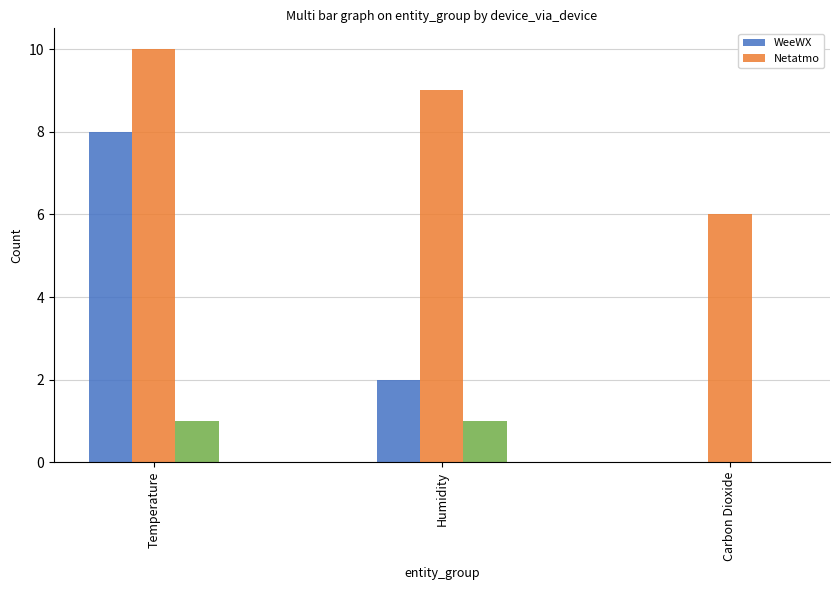

What is the difference between the maximum and second lowest values in the Netatmo series?

1